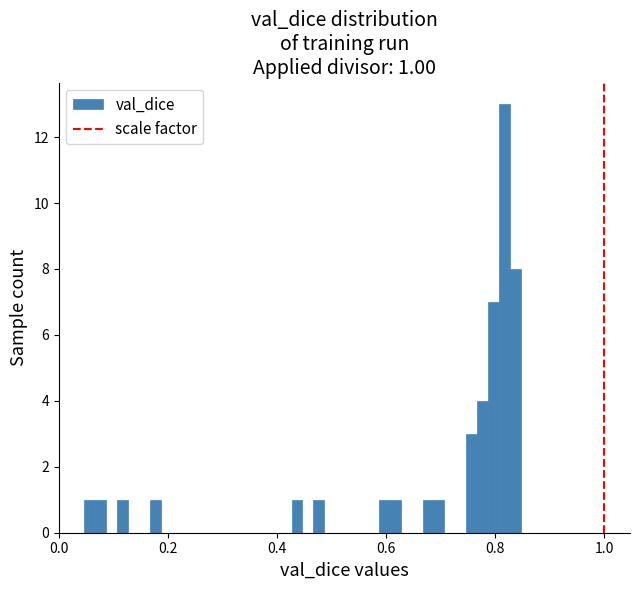

Read against the x-axis, roughly where is the centre of the tallest bar?

0.82